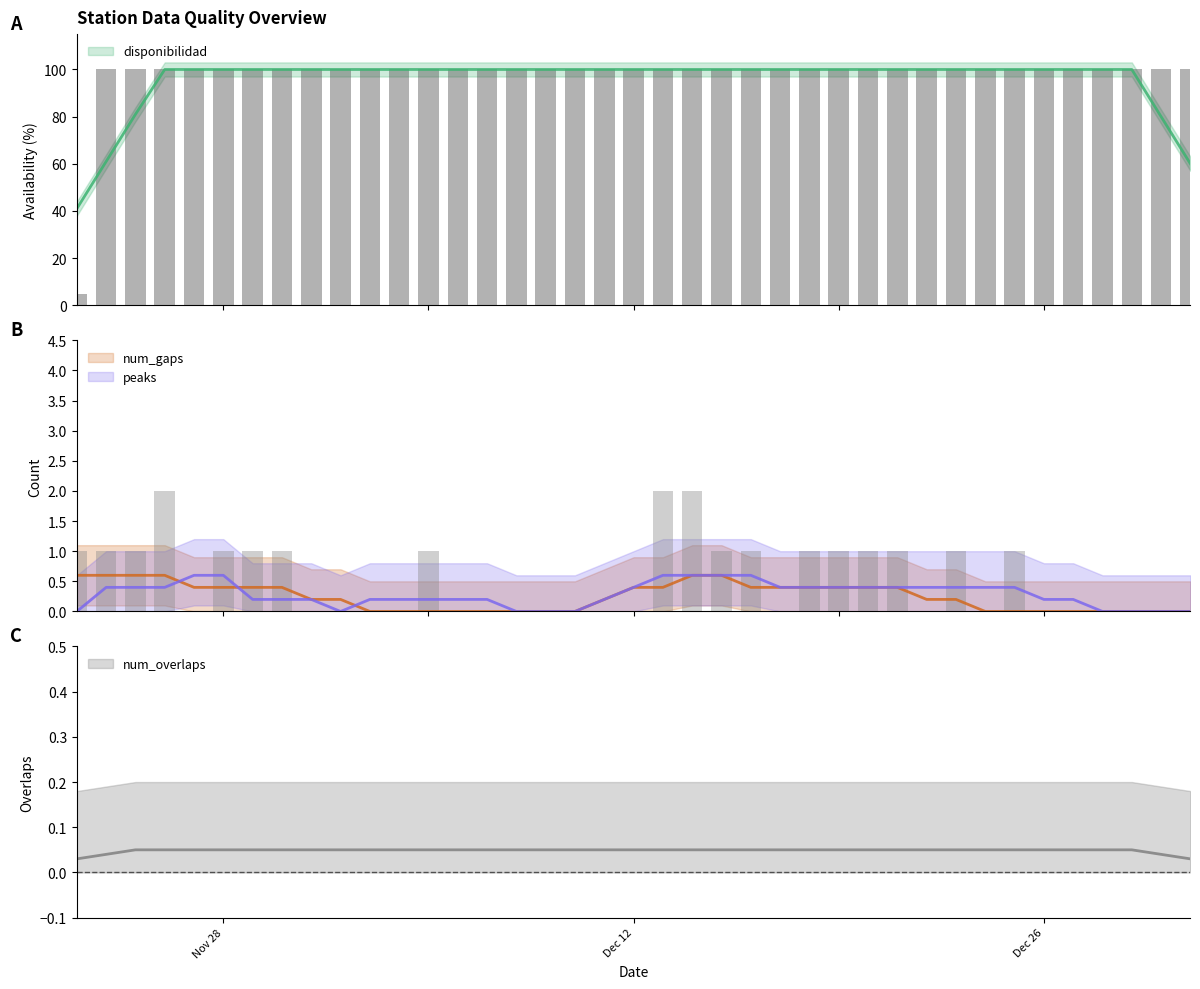

Are the bars grouped side by side (vs. stacked)?

Yes